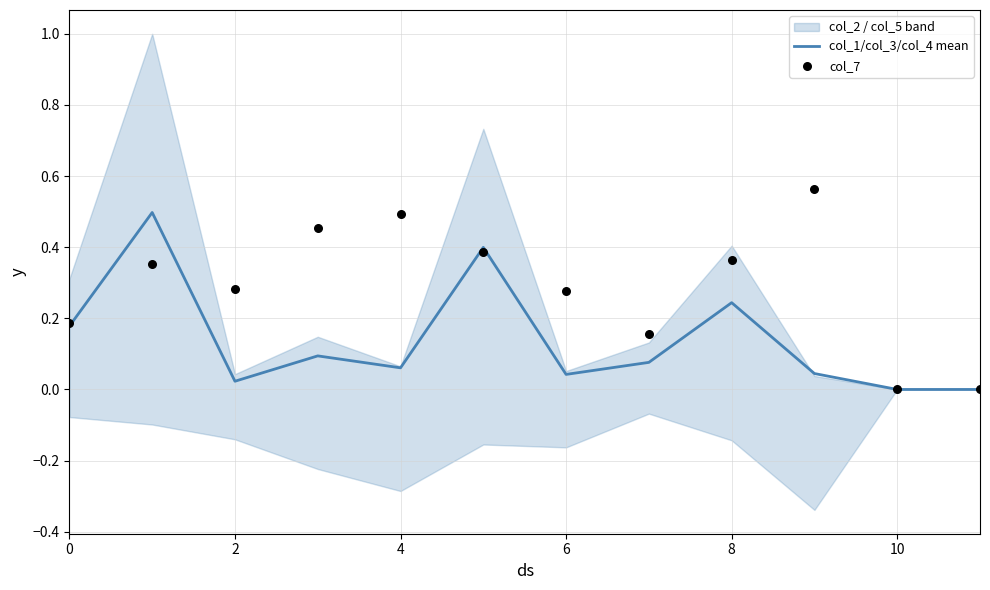

The value of col_1/col_3/col_4 mean at 10 is 0.3. True or false?

False